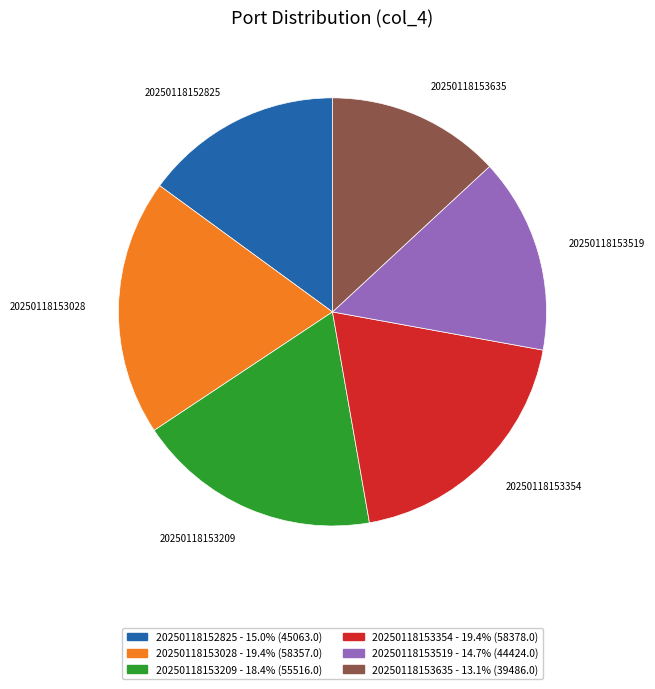

Approximately how many times larger is the value at 20250118153209 compared to 20250118153028?

1.0